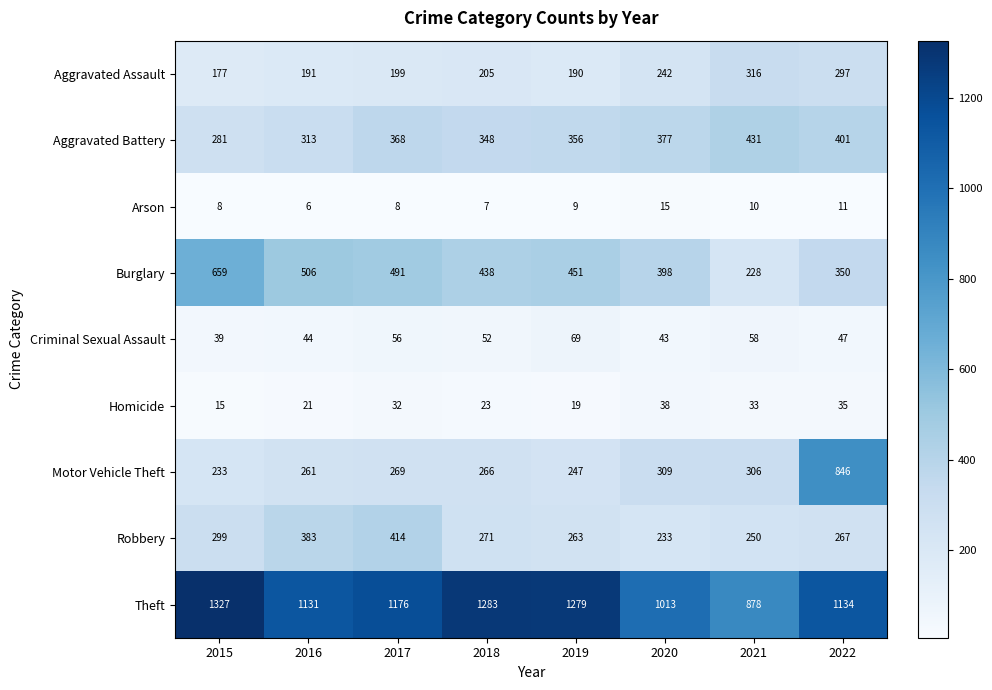

What is the difference between the second highest and second lowest values in the Theft series?

270